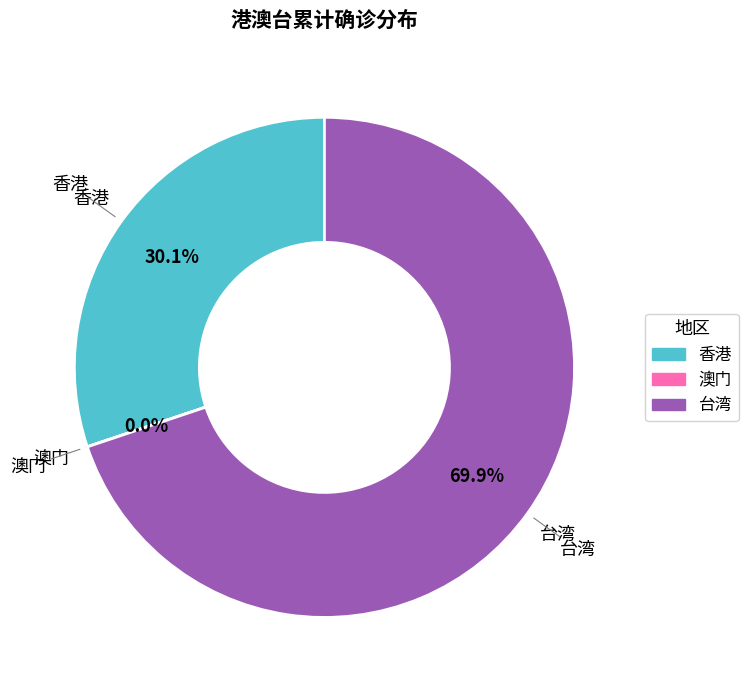

Which slice is the largest?

台湾